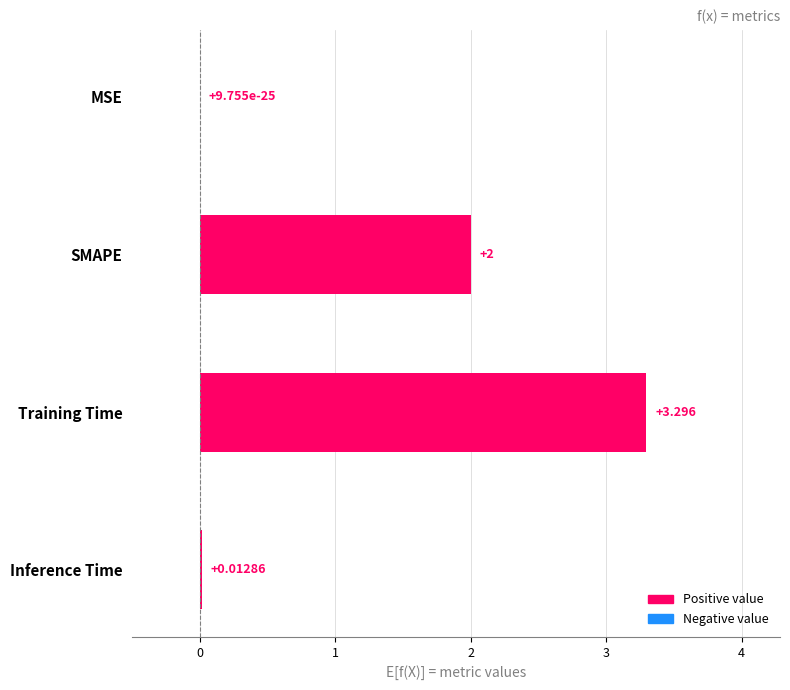

Between Inference Time and Training Time, which is larger?

Training Time